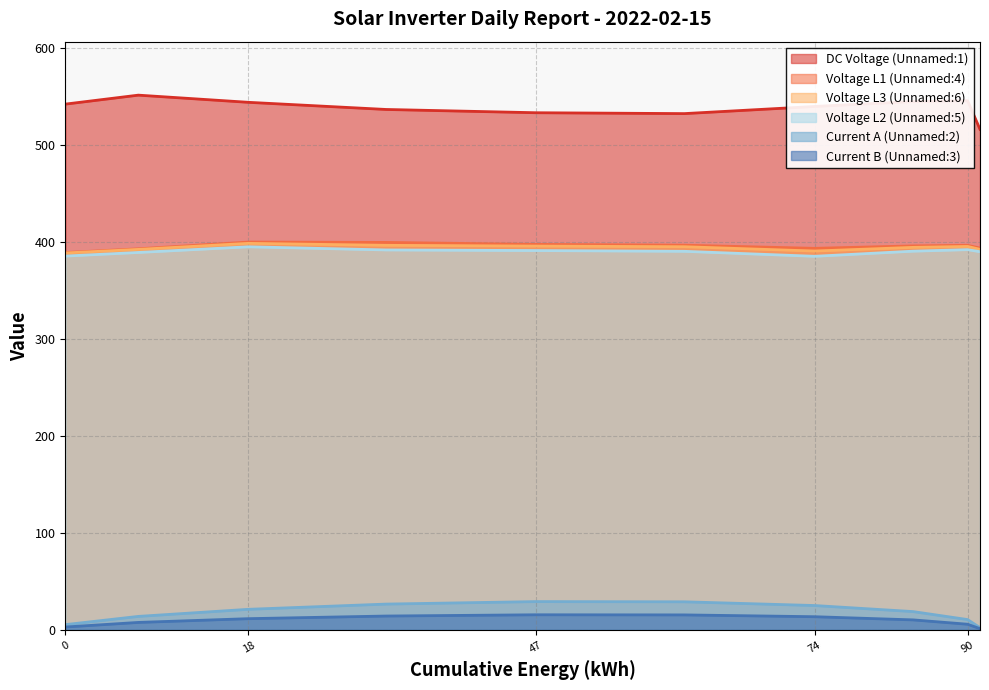

True or false: Voltage L3 (Unnamed:6) and Current A (Unnamed:2) intersect in this chart.

False